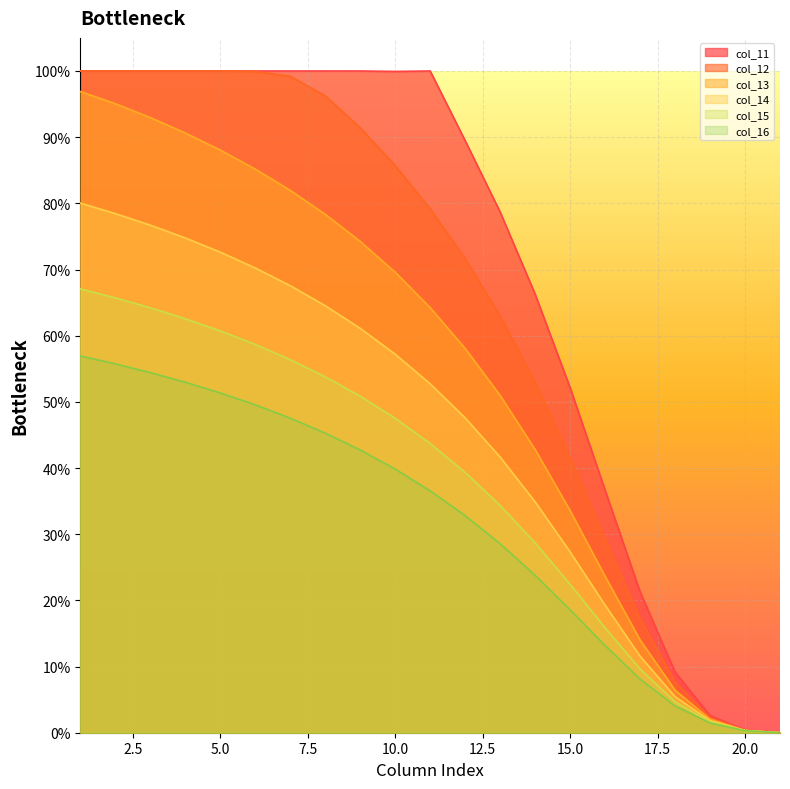

How many values in the col_16 series exceed 0?

20